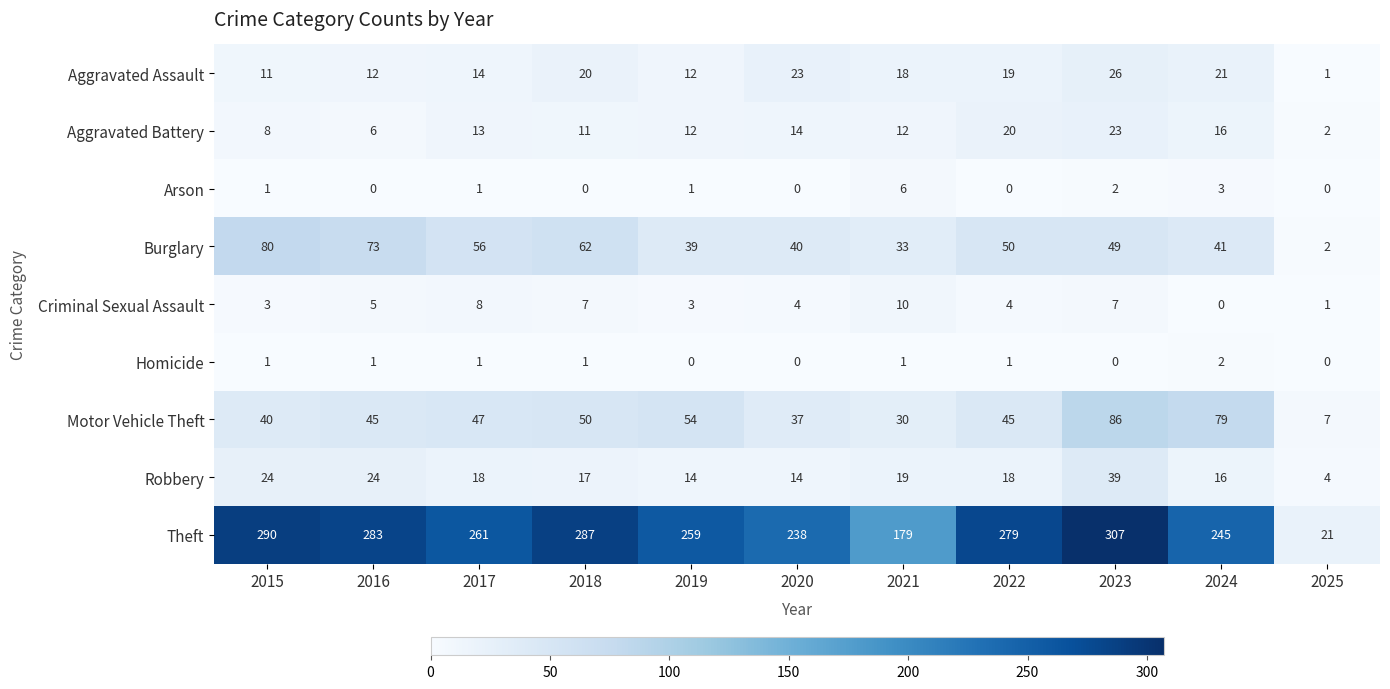

Rank the series at 2016 from lowest to highest value.

Arson, Homicide, Criminal Sexual Assault, Aggravated Battery, Aggravated Assault, Robbery, Motor Vehicle Theft, Burglary, Theft